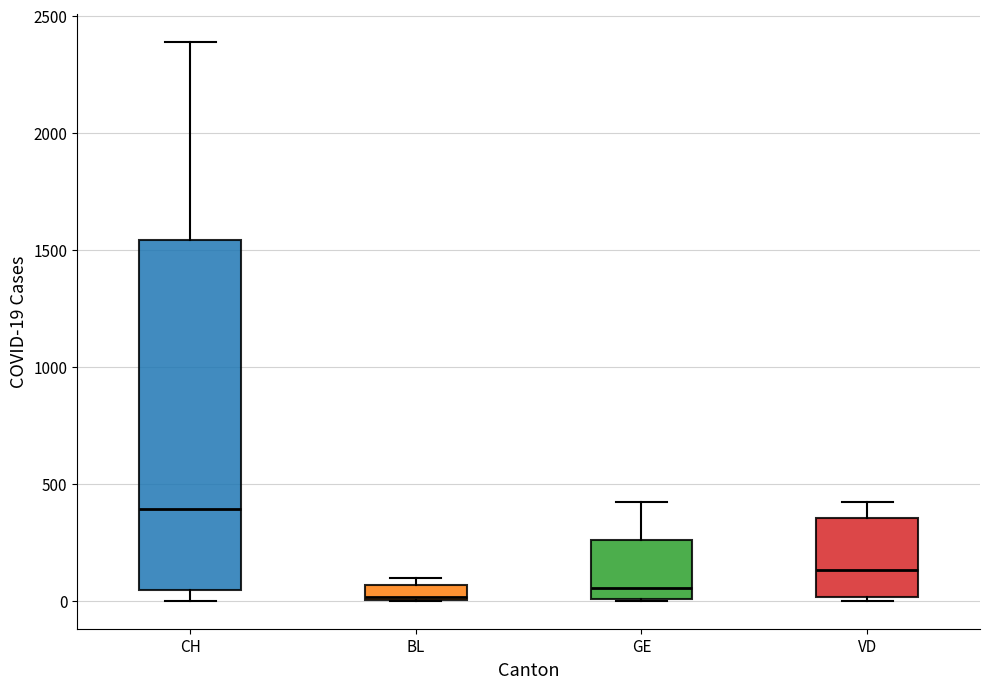

Where does the median line of the box for CH sit on the y-axis? The values are not printed on the chart, so give them approximately, as read against the axis.

400